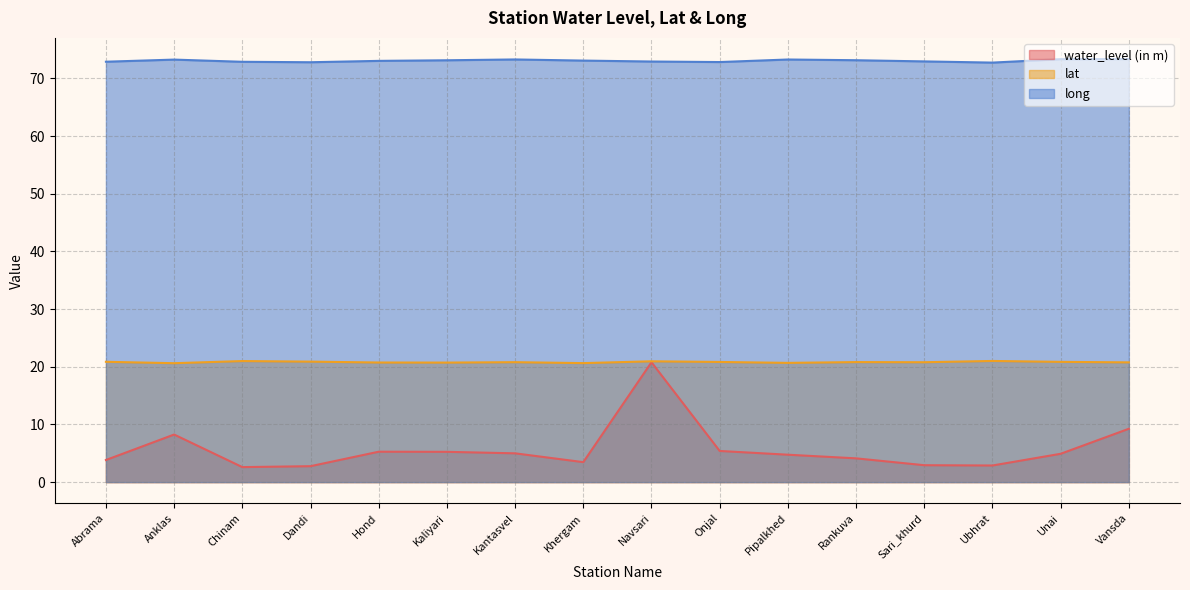

The long series shows 113.5 at Anklas. True or false?

False